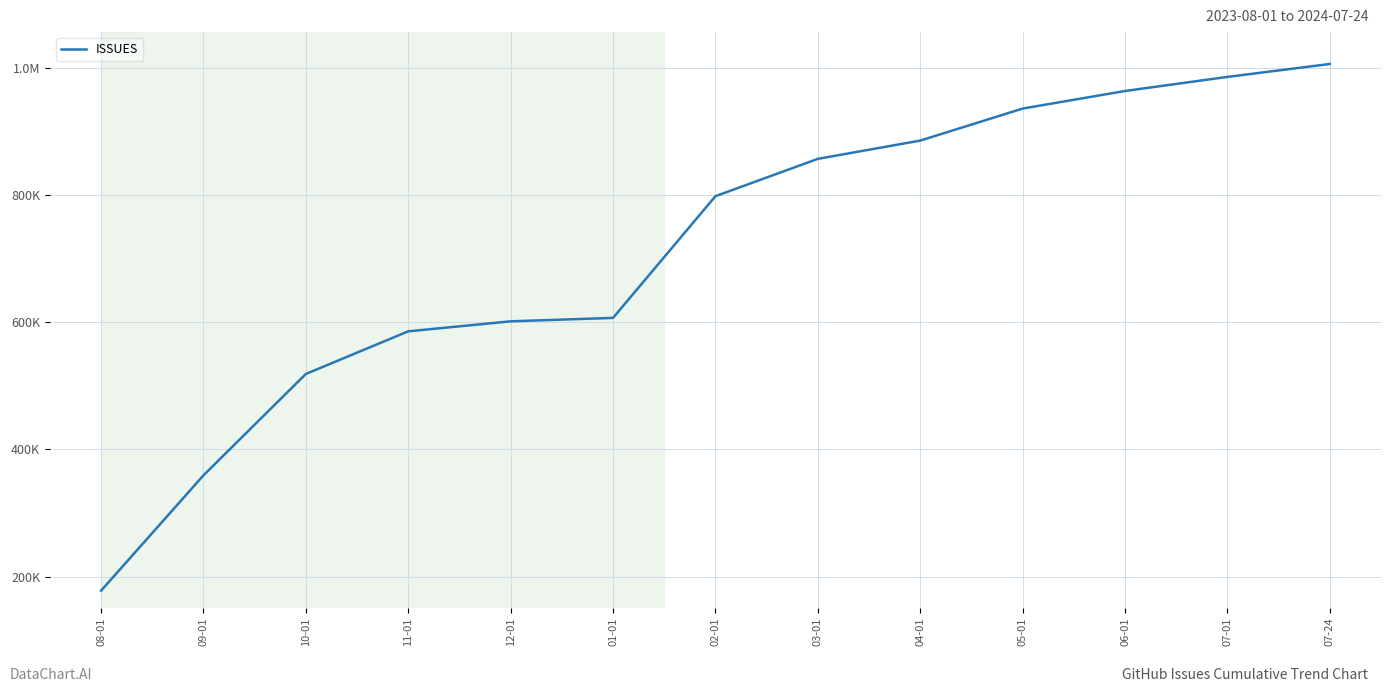

Does the chart have visible grid lines?

Yes